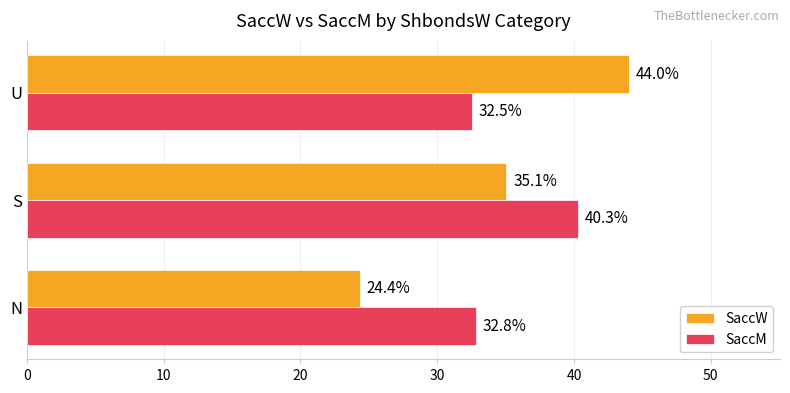

List the labels in order of SaccW value, largest first.

U, S, N